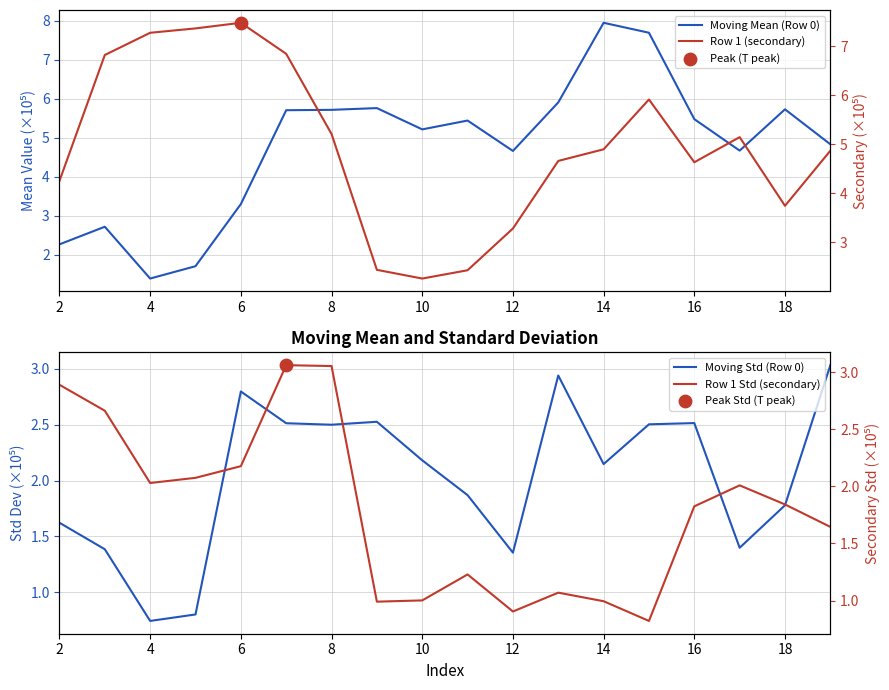

What are all the series names shown in the legend?

Moving Mean (Row 0), Moving Std (Row 0), Row 1 (secondary), Row 1 Std (secondary)